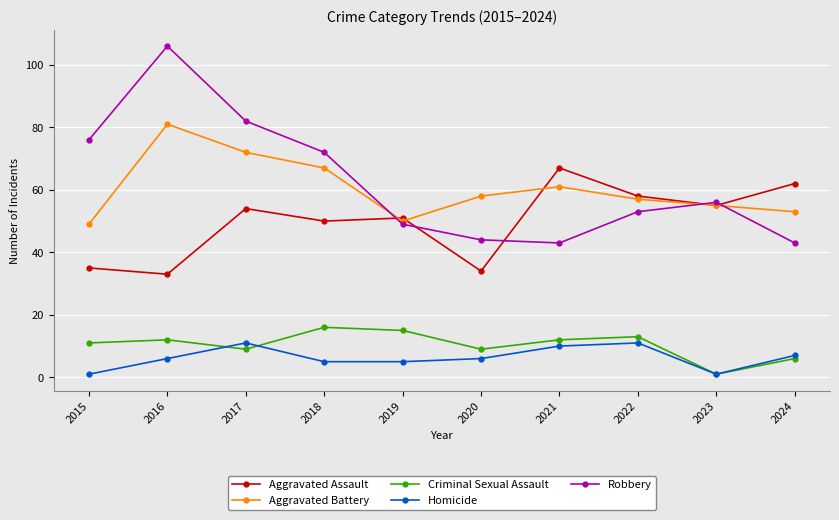

At how many categories does at least one series exceed 83?

1